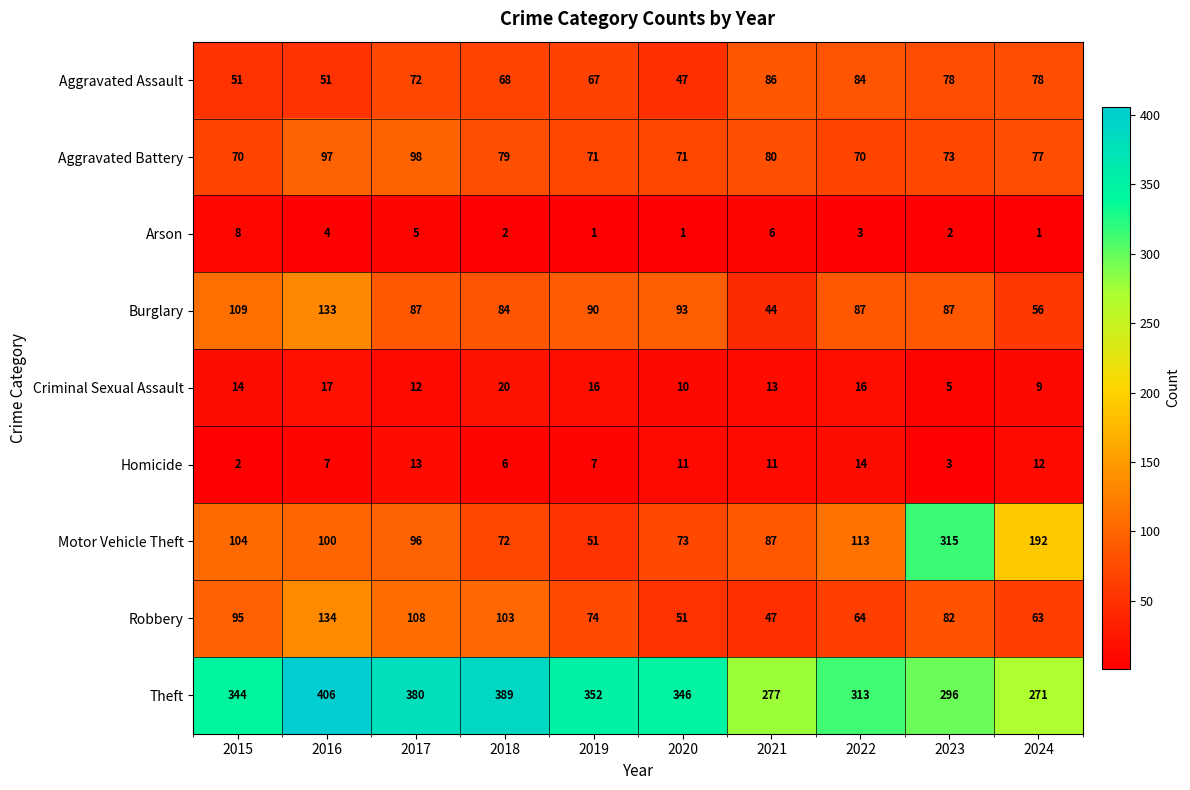

Between 2019 and 2024, which series saw the biggest shift?

Motor Vehicle Theft